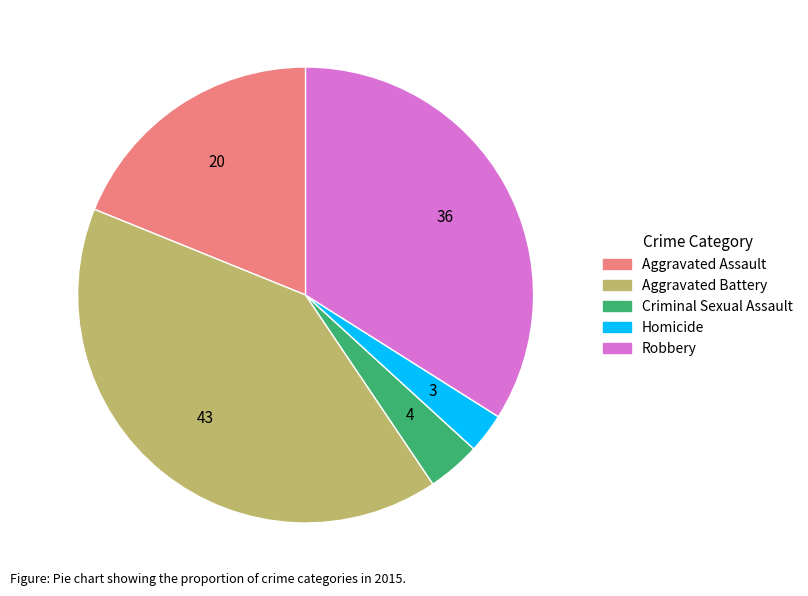

Rank the categories by value from highest to lowest.

Aggravated Battery, Robbery, Aggravated Assault, Criminal Sexual Assault, Homicide